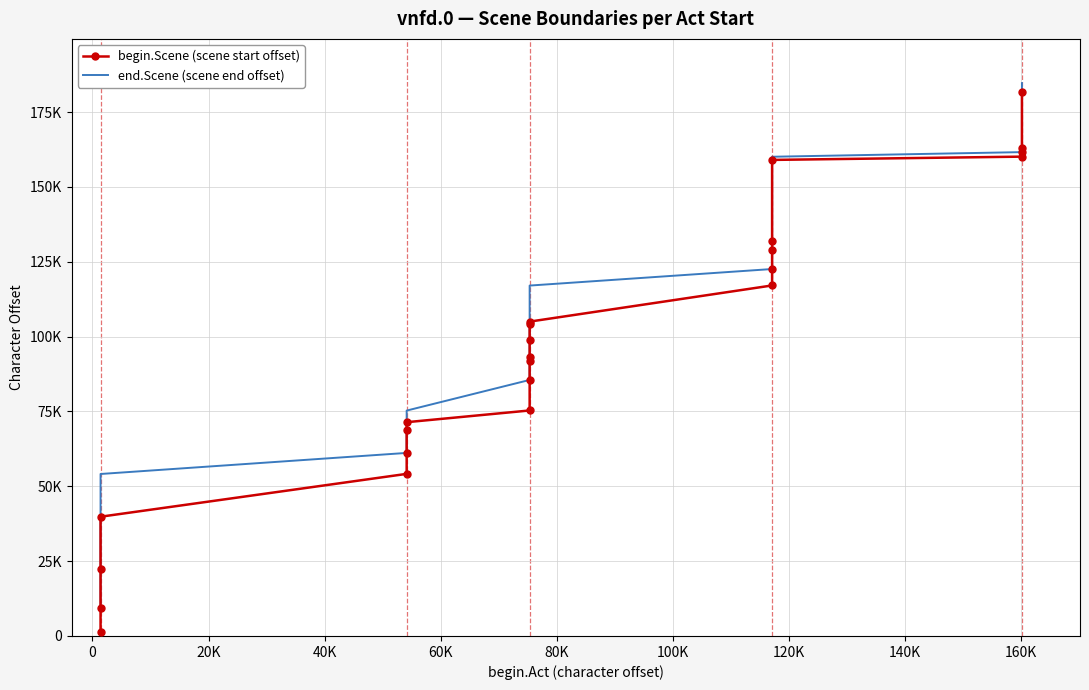

Which series has the widest spread of values?

begin.Scene (scene start offset)